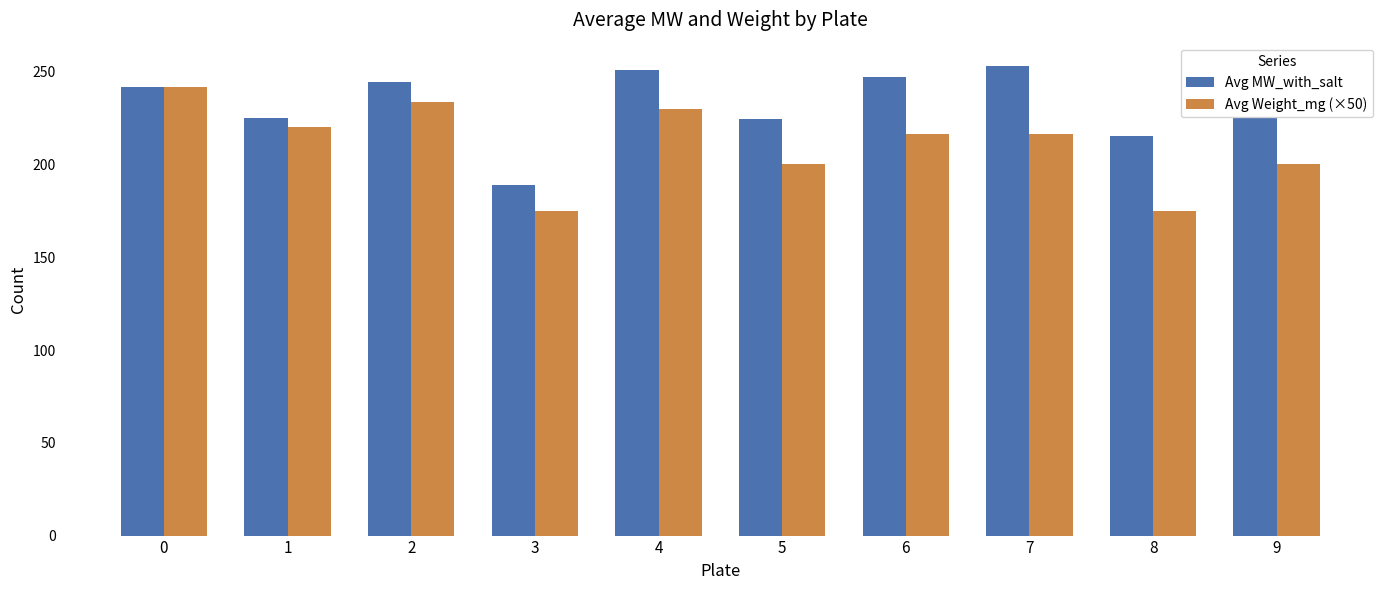

Count the number of data series in this chart.

2